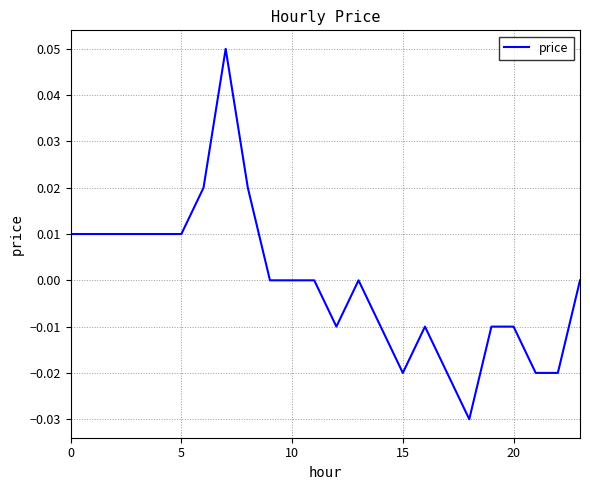

Does the chart have visible grid lines?

Yes